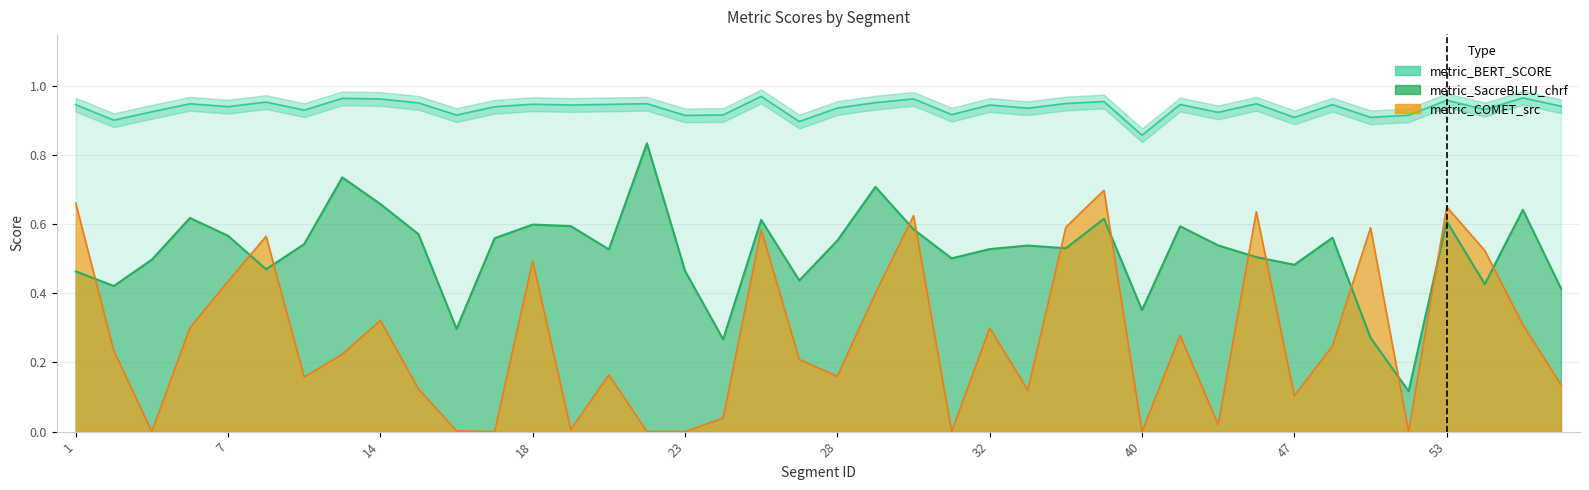

How many lines are shown in the chart?

3